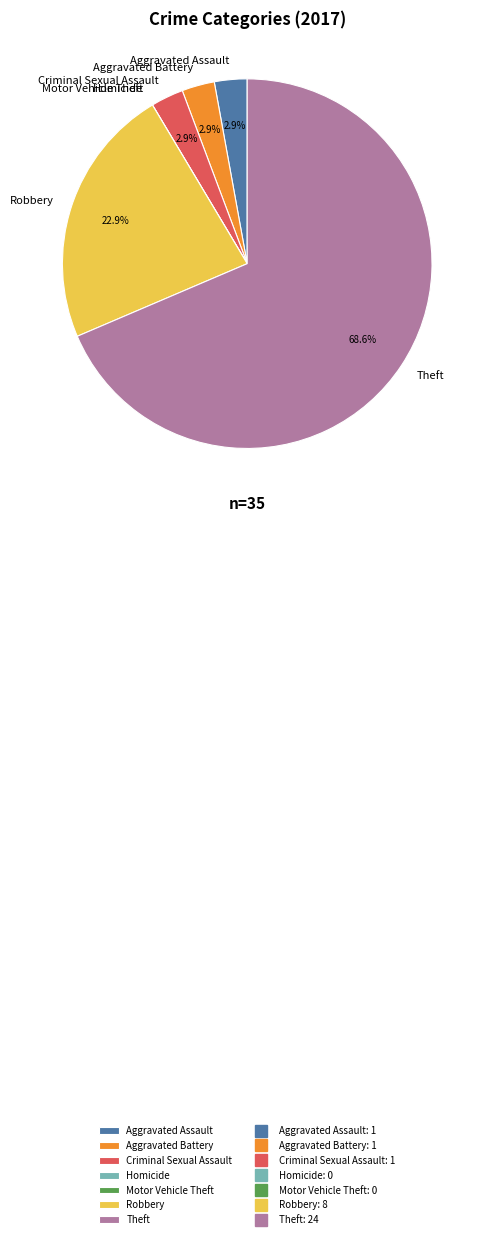

Which slice is the largest?

Theft